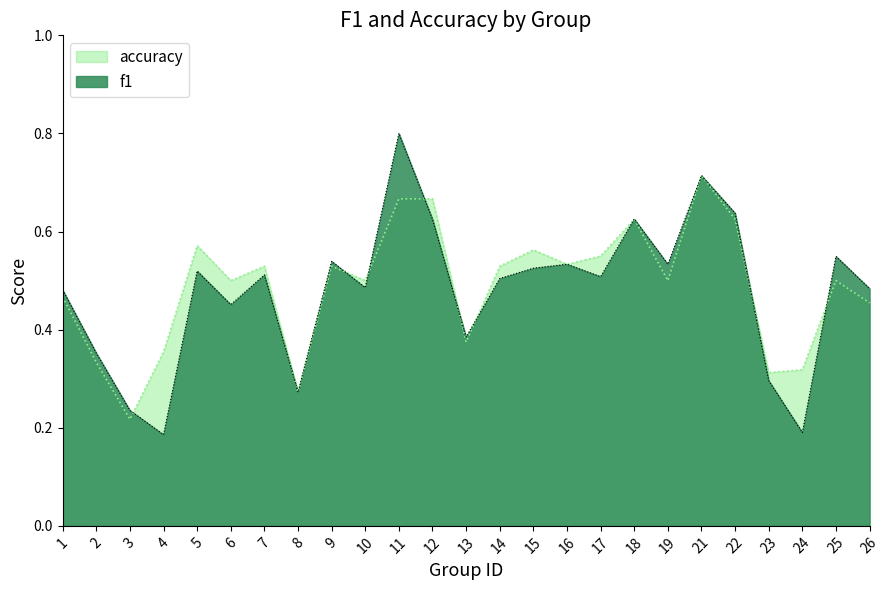

True or false: f1 and accuracy cross at least once.

True